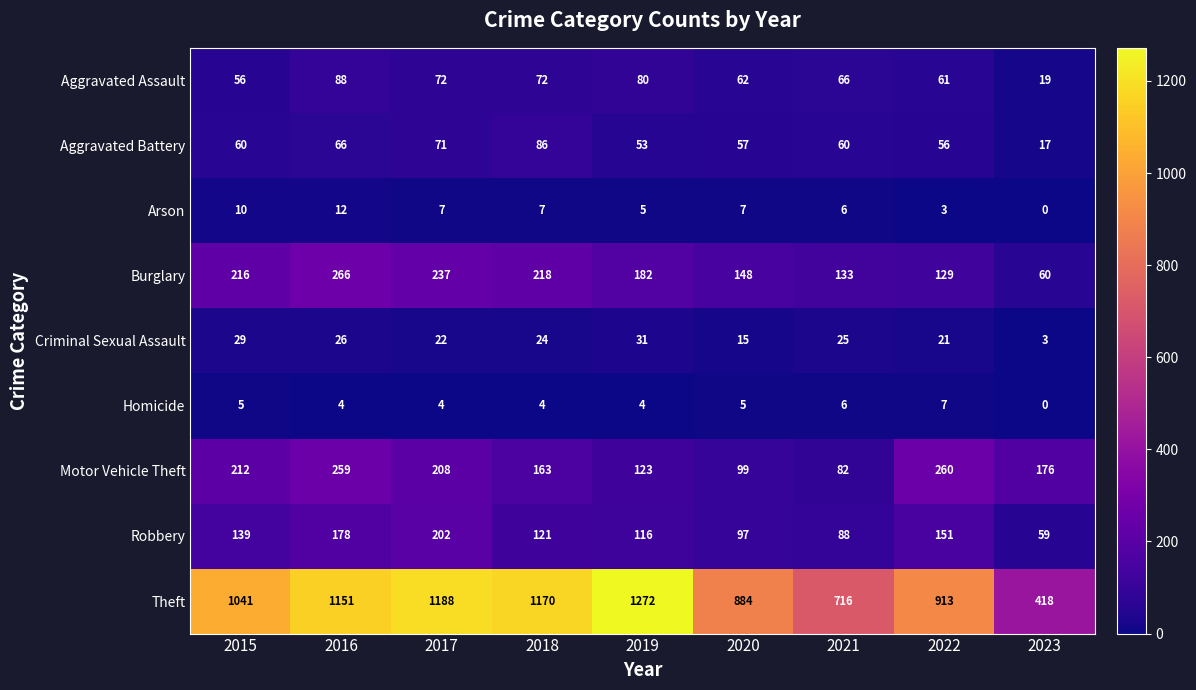

Which category has the highest value across all series?

2019